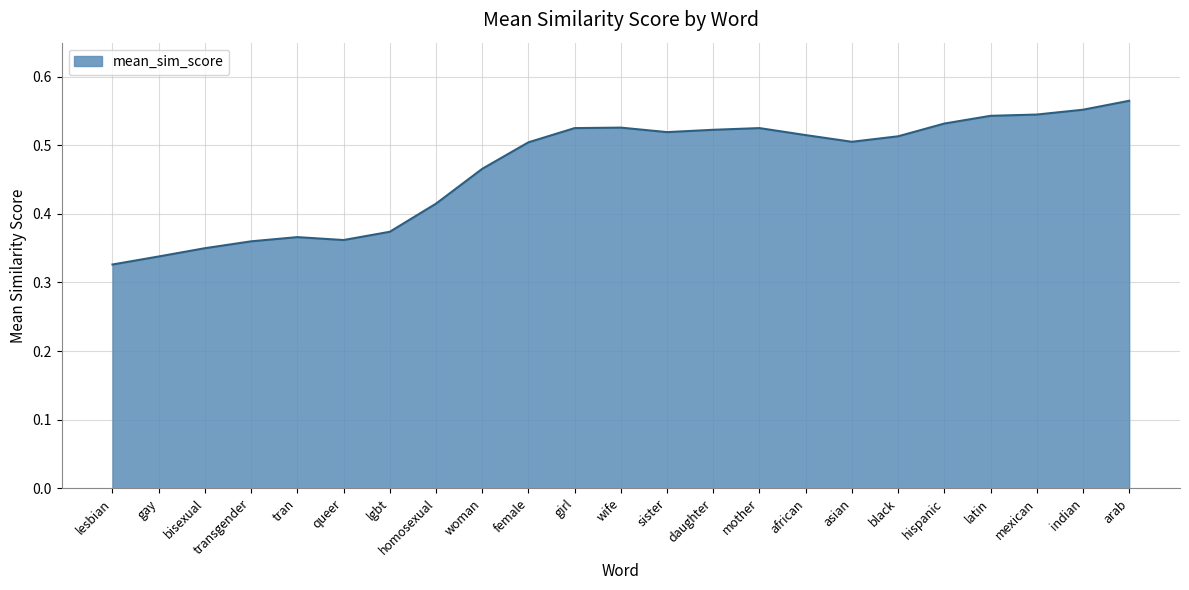

The value at arab is 0.4. True or false?

False